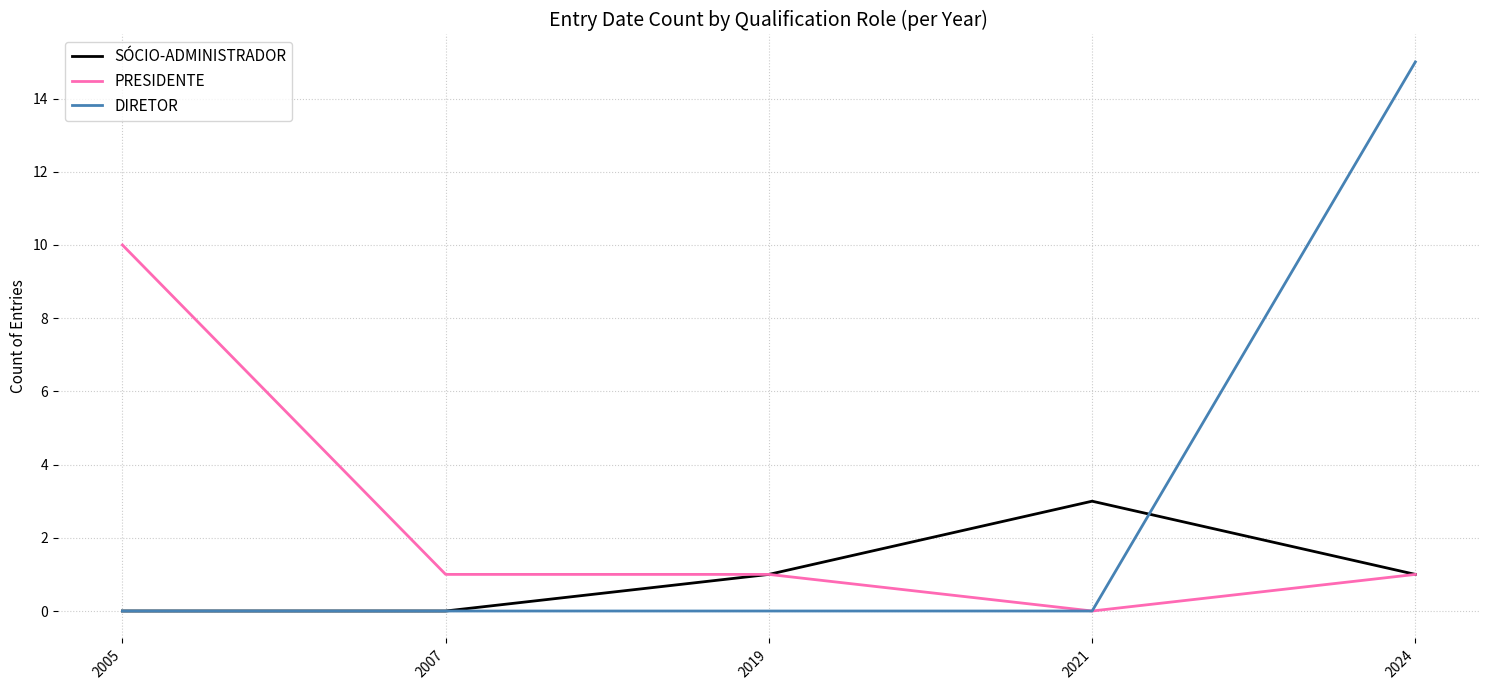

Count the number of categories in the chart.

5